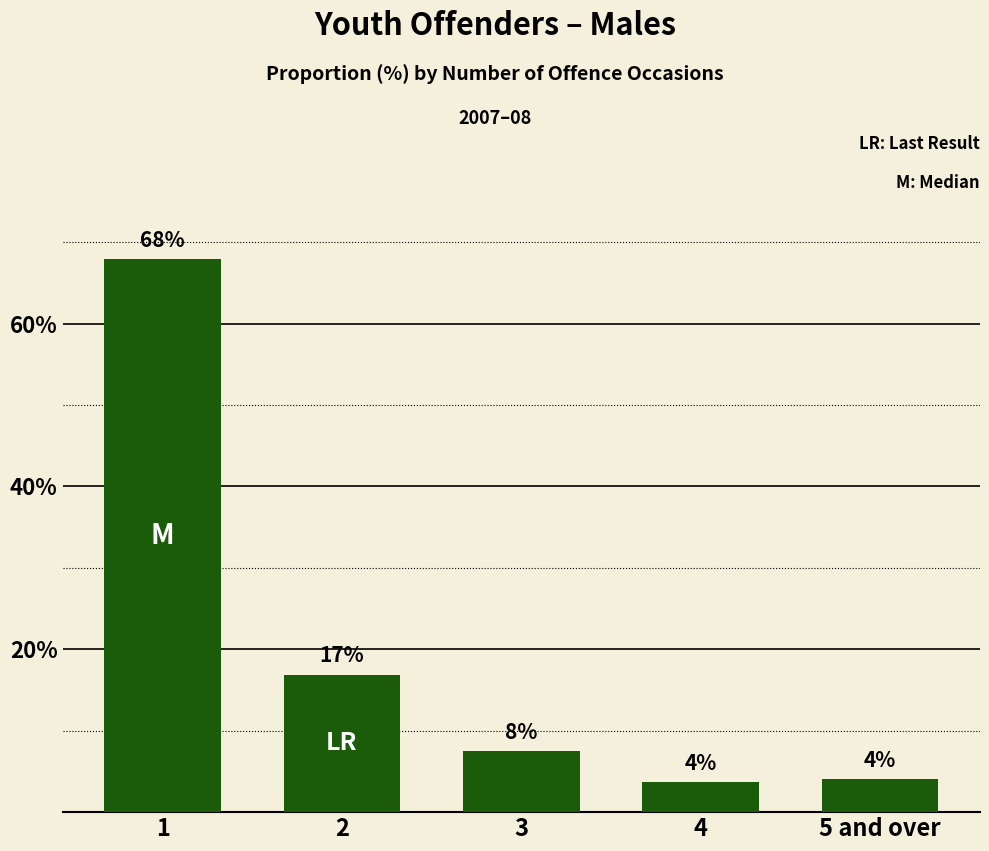

Reading left to right, extract all data points from this chart.

1=67.9	2=16.9	3=7.5	4=3.7	5 and over=4.1